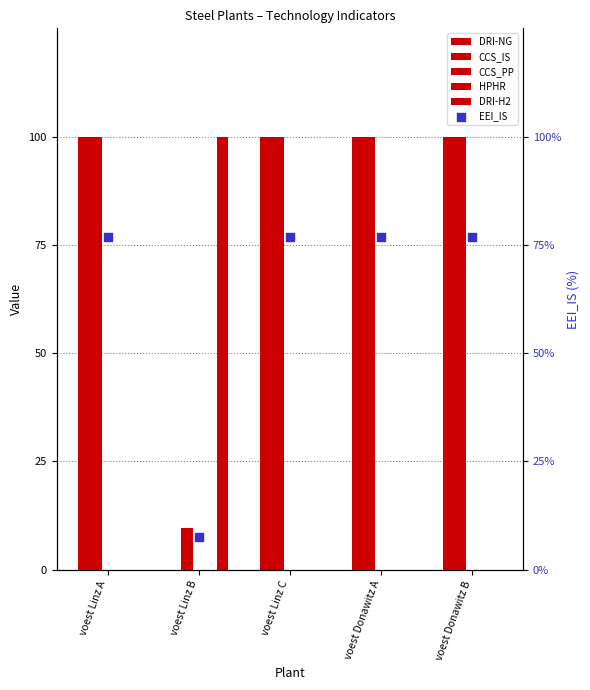

Which series has the largest Y range (max minus min)?

DRI-NG